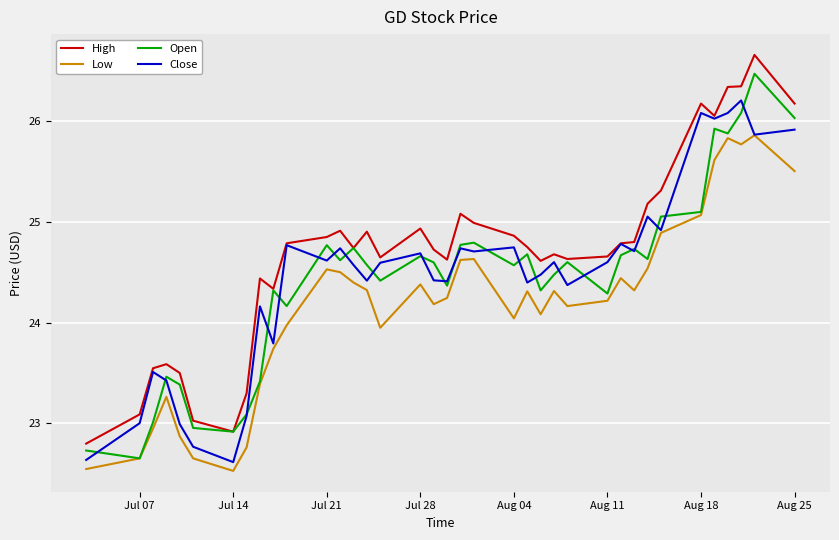

Count the number of categories in the chart.

37